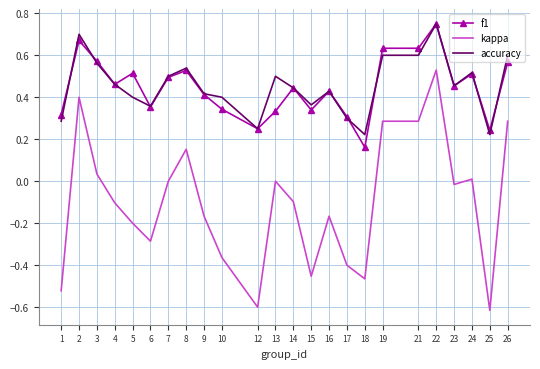

Where is f1 nearest to the value 0?

18